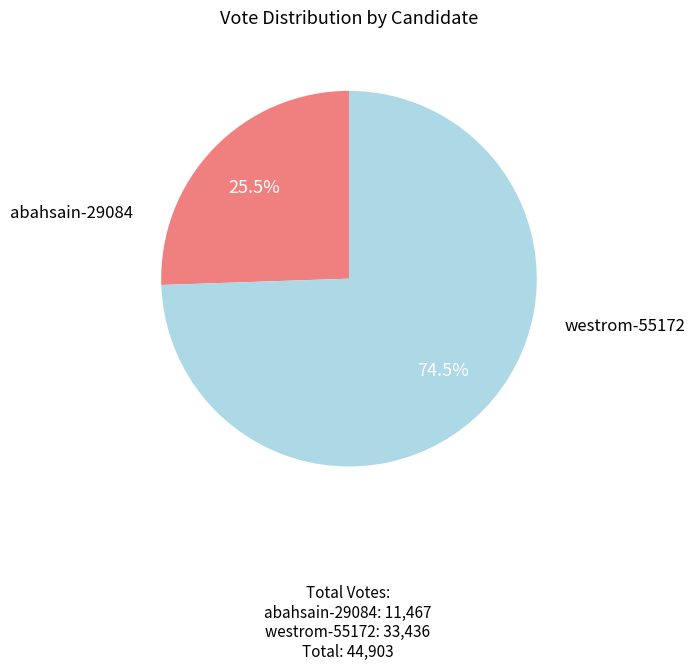

What is the ratio of the value at abahsain-29084 to the value at westrom-55172?

0.3